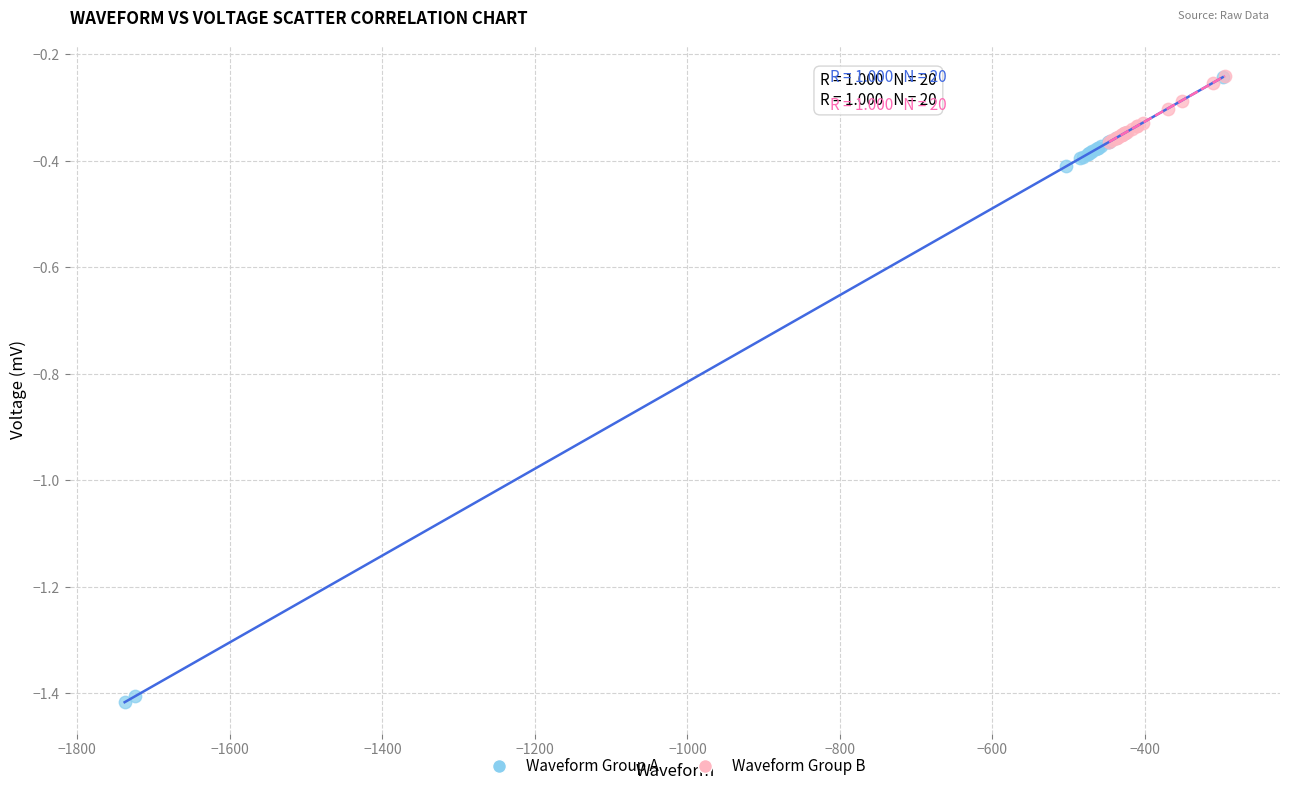

Which series contains the lowest Y value?

Waveform Group A